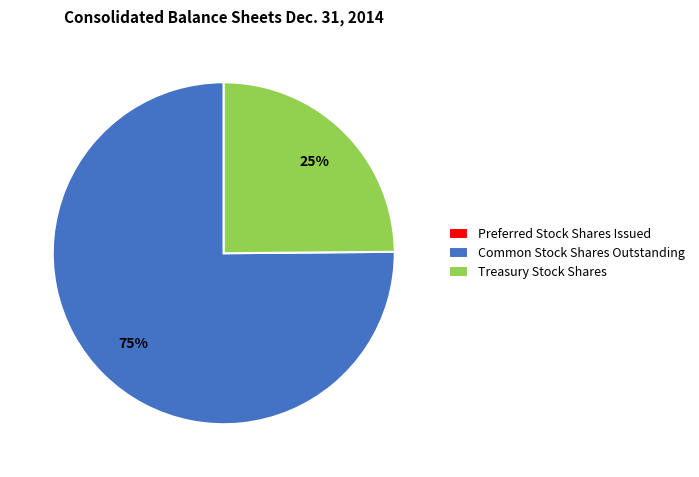

Is the sum of Common Stock Shares Outstanding and Treasury Stock Shares greater than half?

Yes